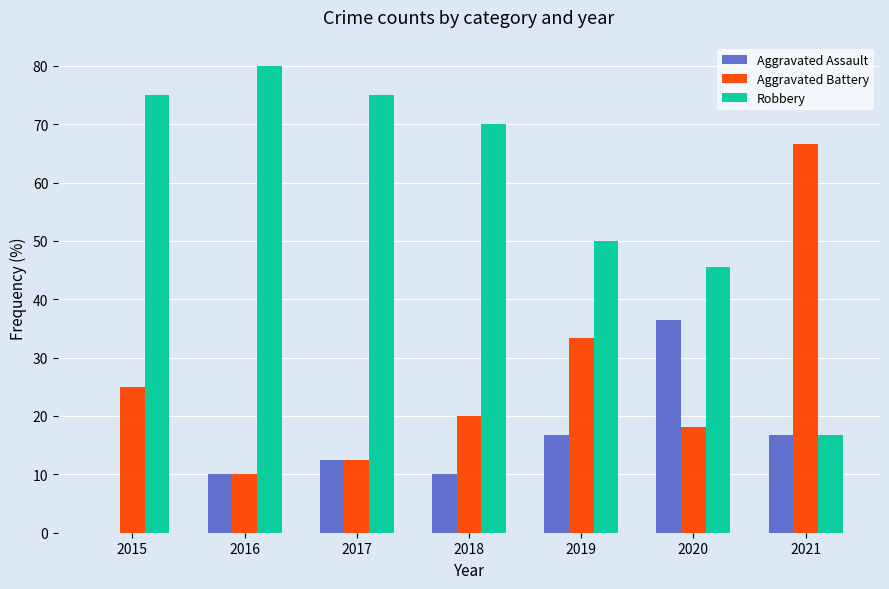

What is the sum of all Aggravated Assault values?

102.2